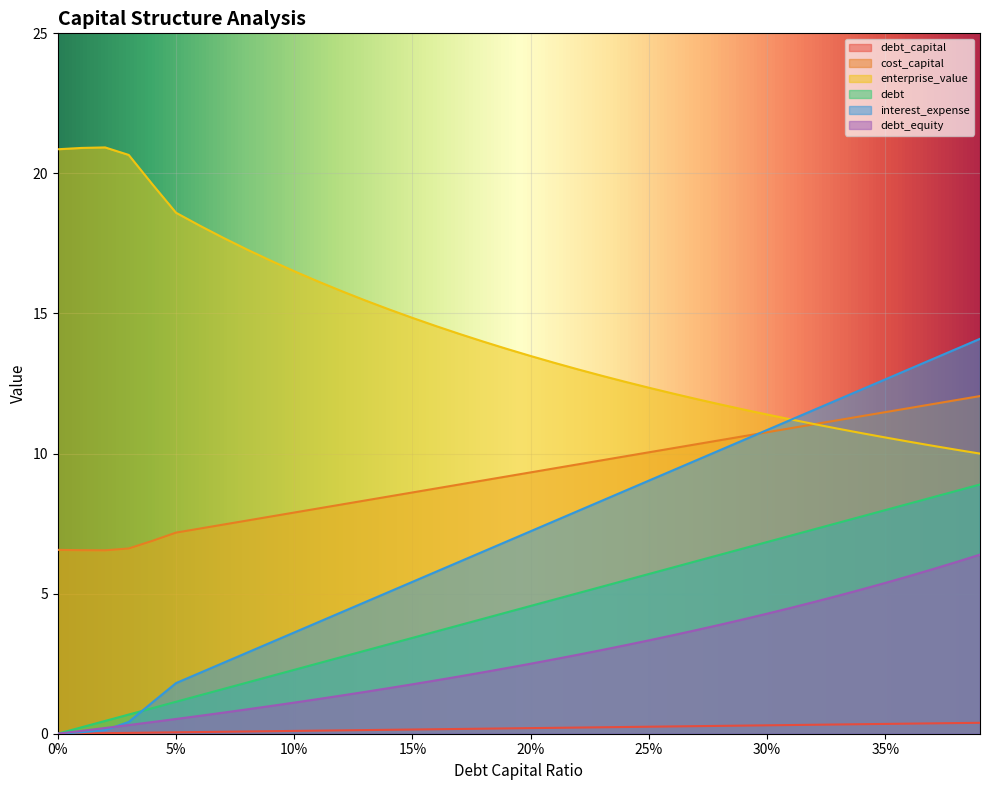

The enterprise_value series shows 14.8 at 15%. True or false?

True